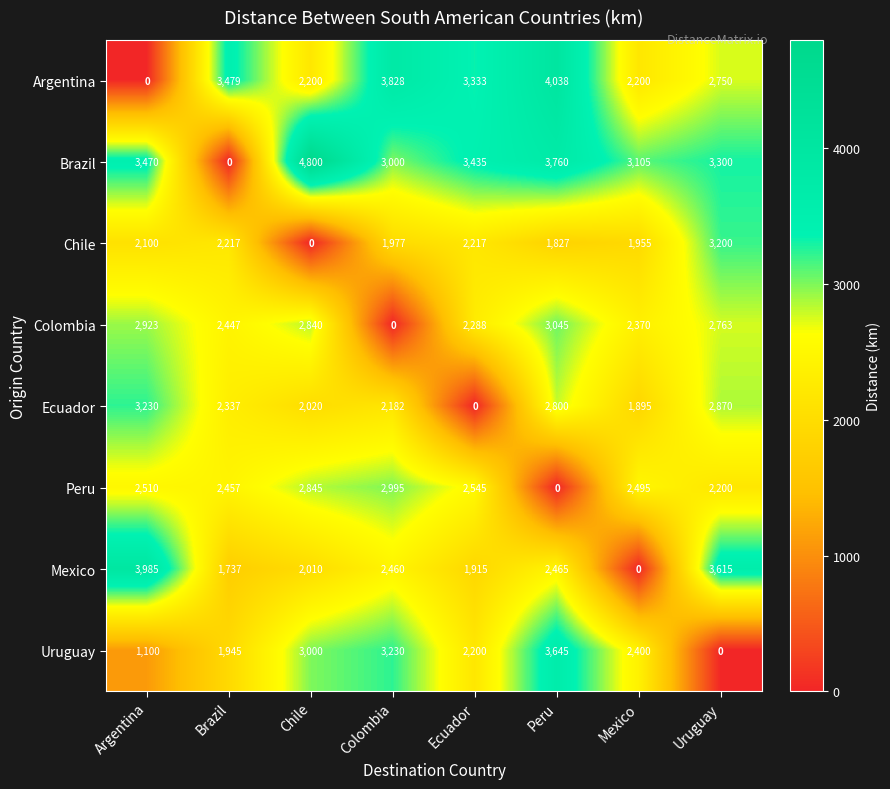

Count the number of categories in the chart.

8